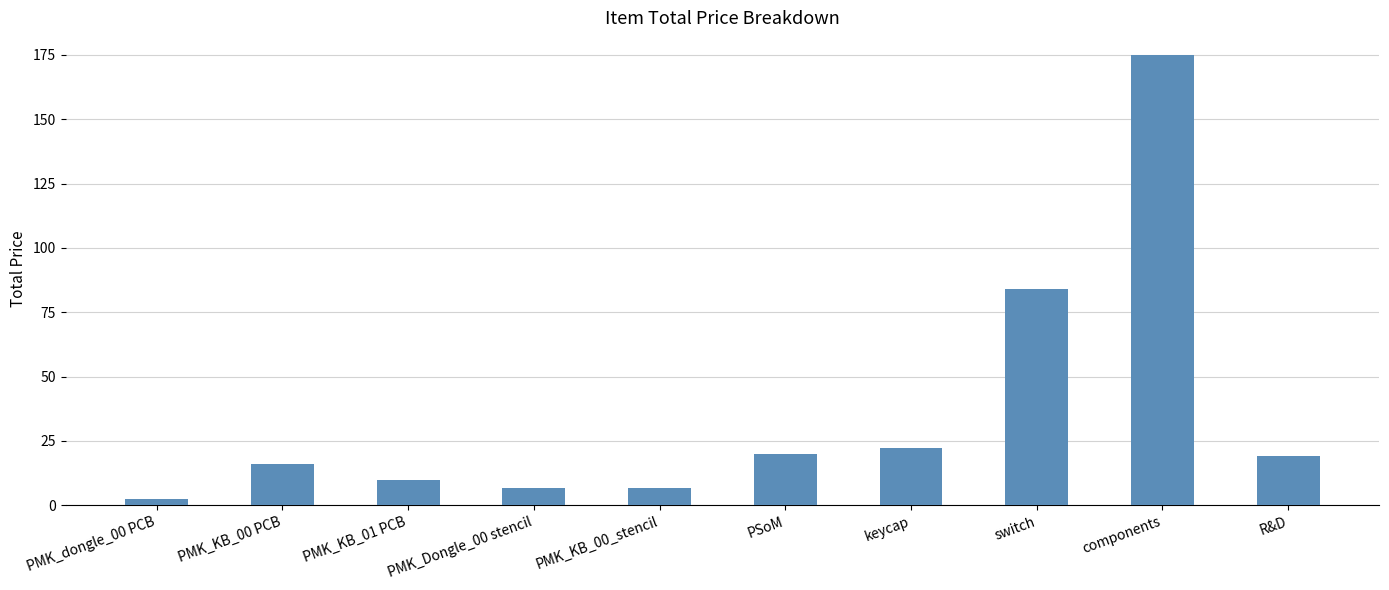

What is the average value?

36.1